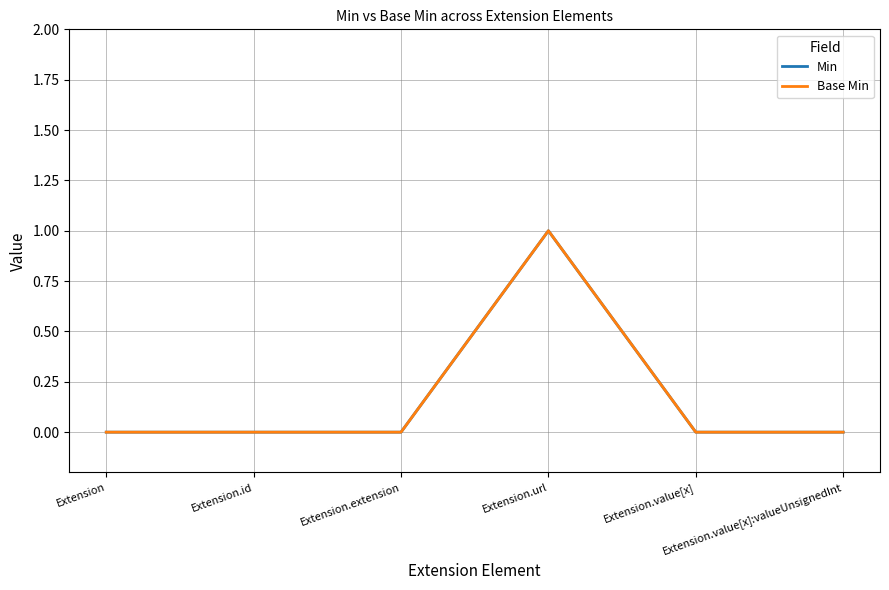

Where is the first local maximum for Base Min?

Extension.url